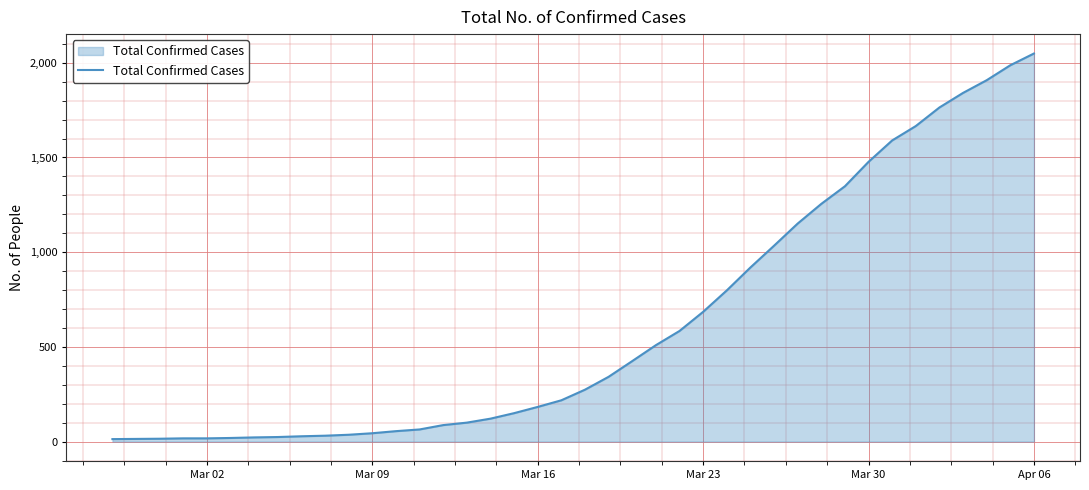

What is the smallest value displayed?

13